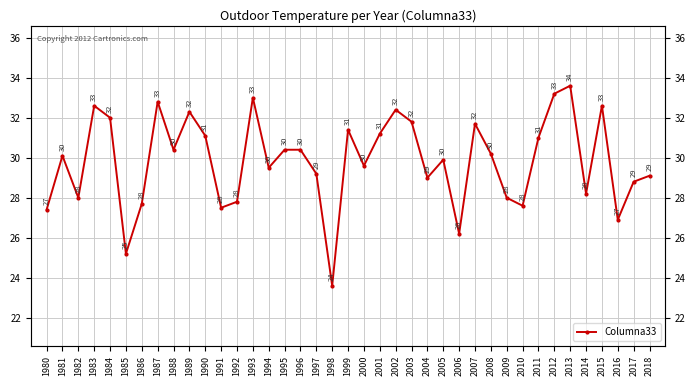

At which label does the data first exceed 30?

1981